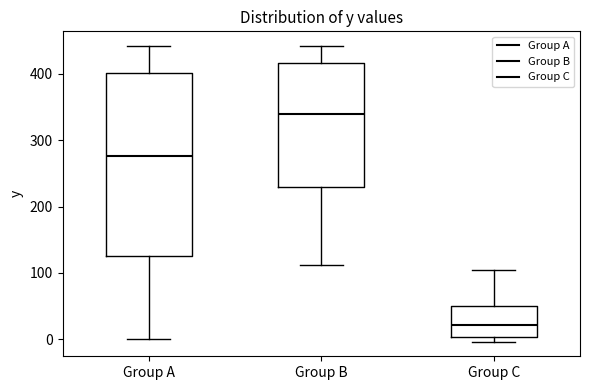

Comparing the boxes themselves (not the whiskers), which one is the tallest?

Group A